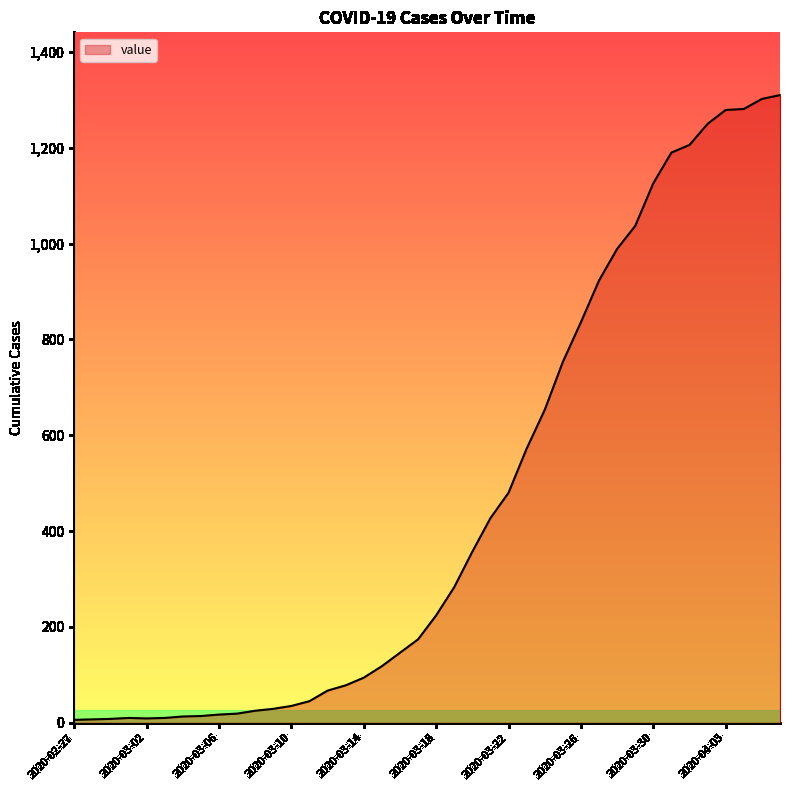

What is the greatest value displayed?

1310